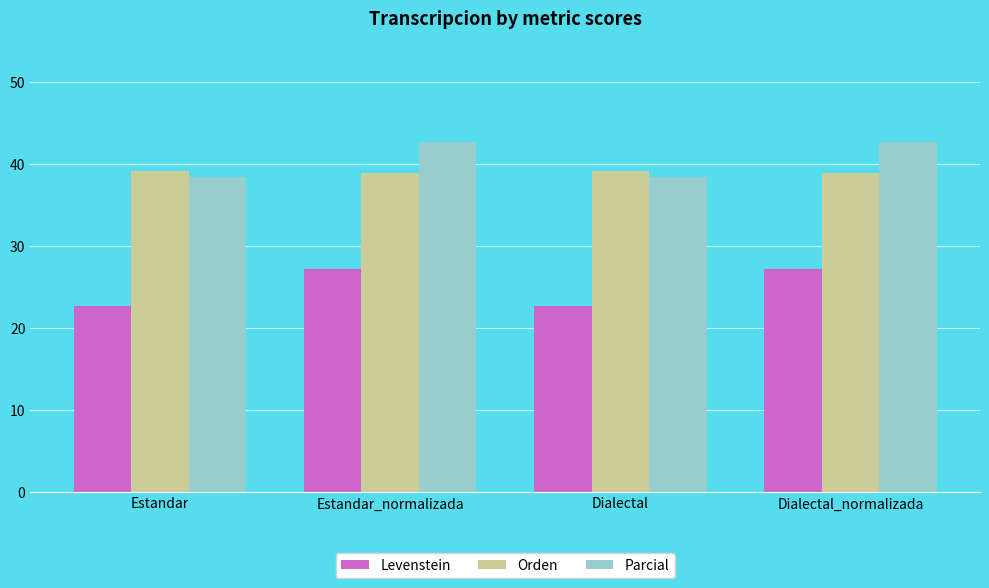

Is it true that Levenstein equals 8.0 at Estandar?

False